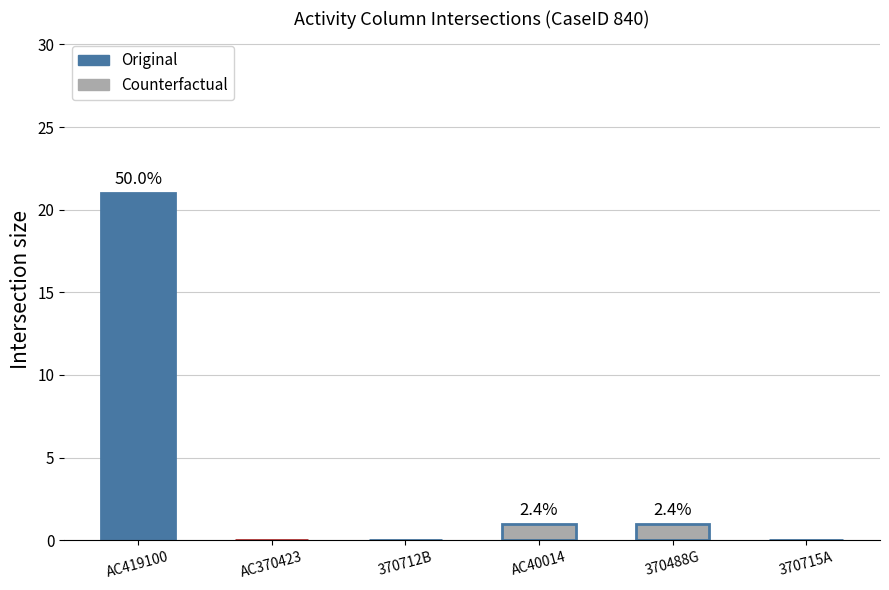

Reading left to right, extract all data points from this chart.

AC419100=21	AC370423=0	370712B=0	AC40014=1	370488G=1	370715A=0